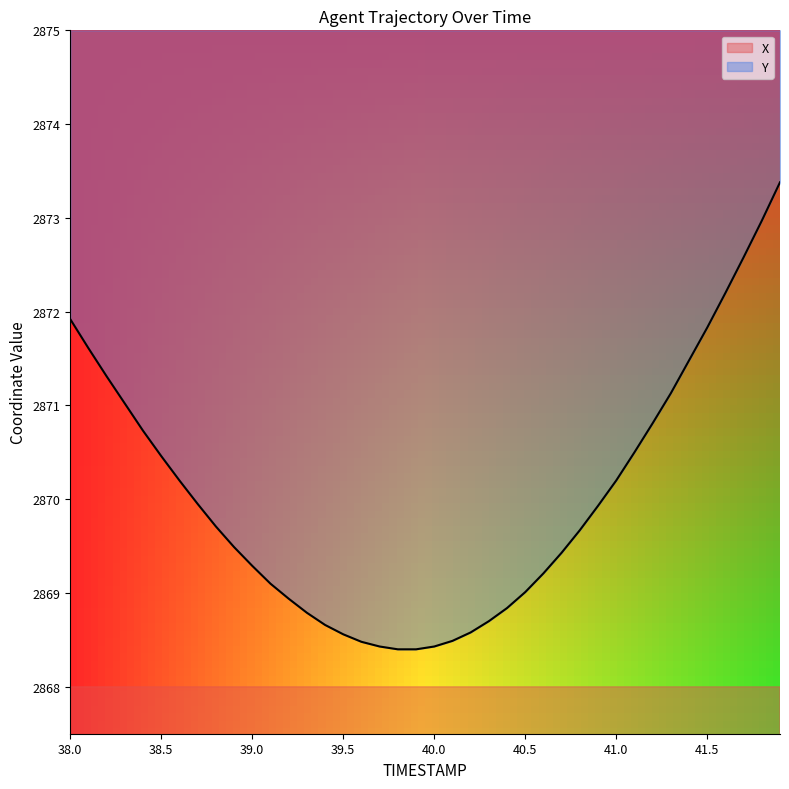

Which series has the widest spread of values?

X